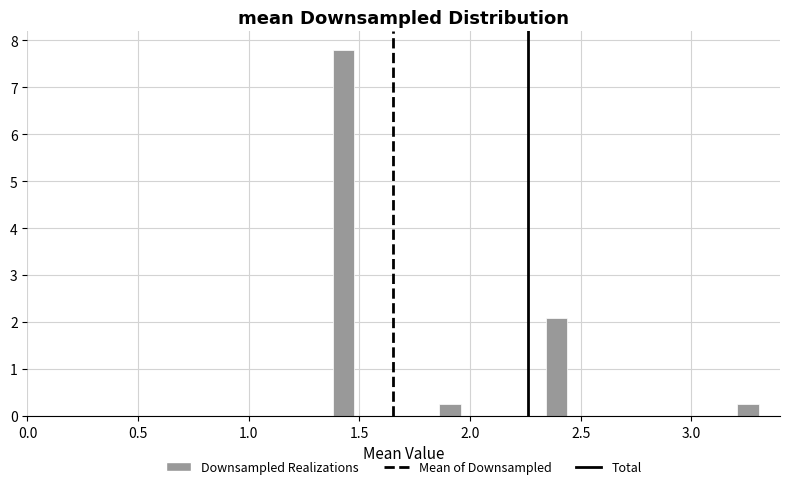

Around what value on the x-axis is the tallest bar? Give the approximate position of its centre, as read against the axis.

1.45